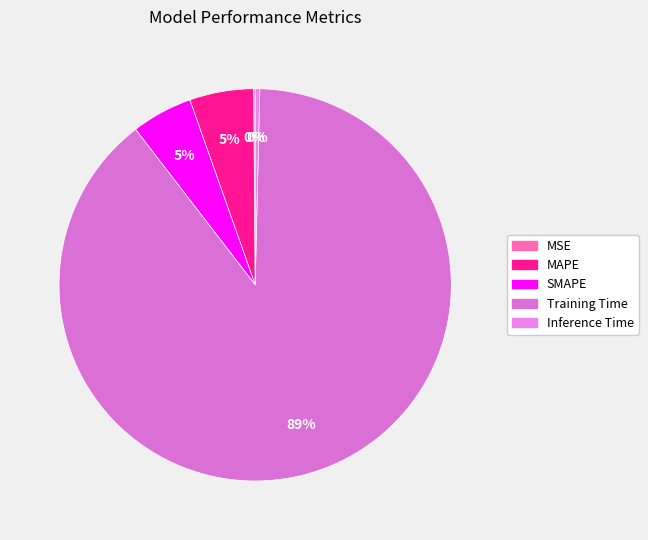

True or false: MSE accounts for 12% of the total.

False